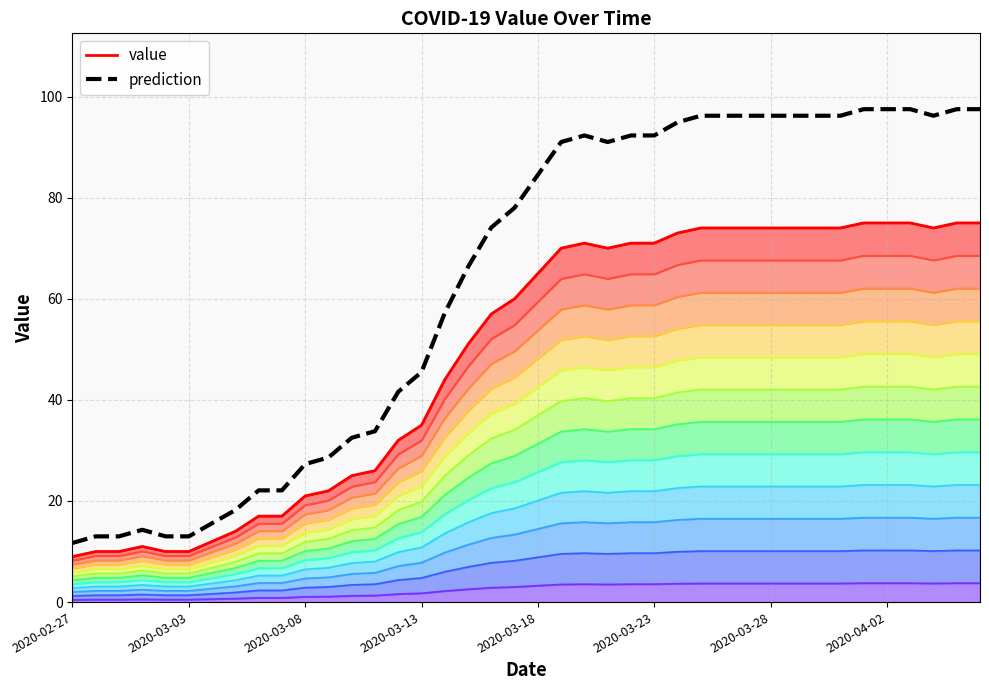

What are all the series names shown in the legend?

value, prediction